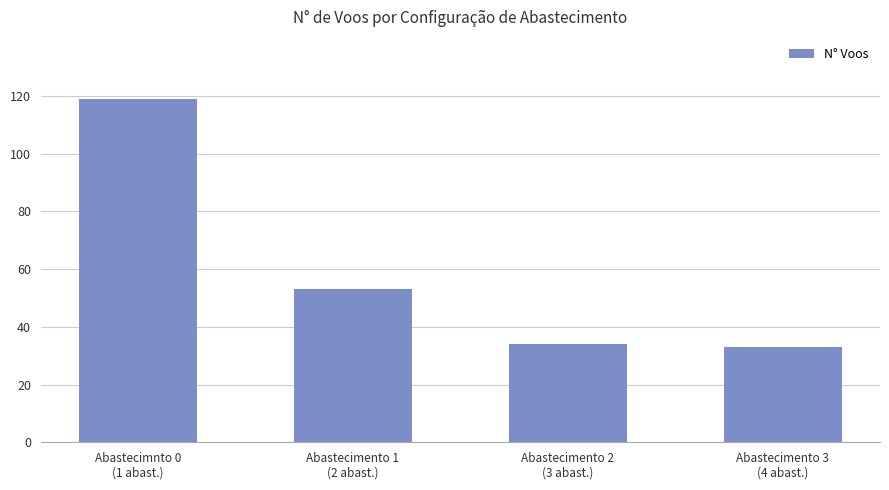

Are the bars horizontal?

No